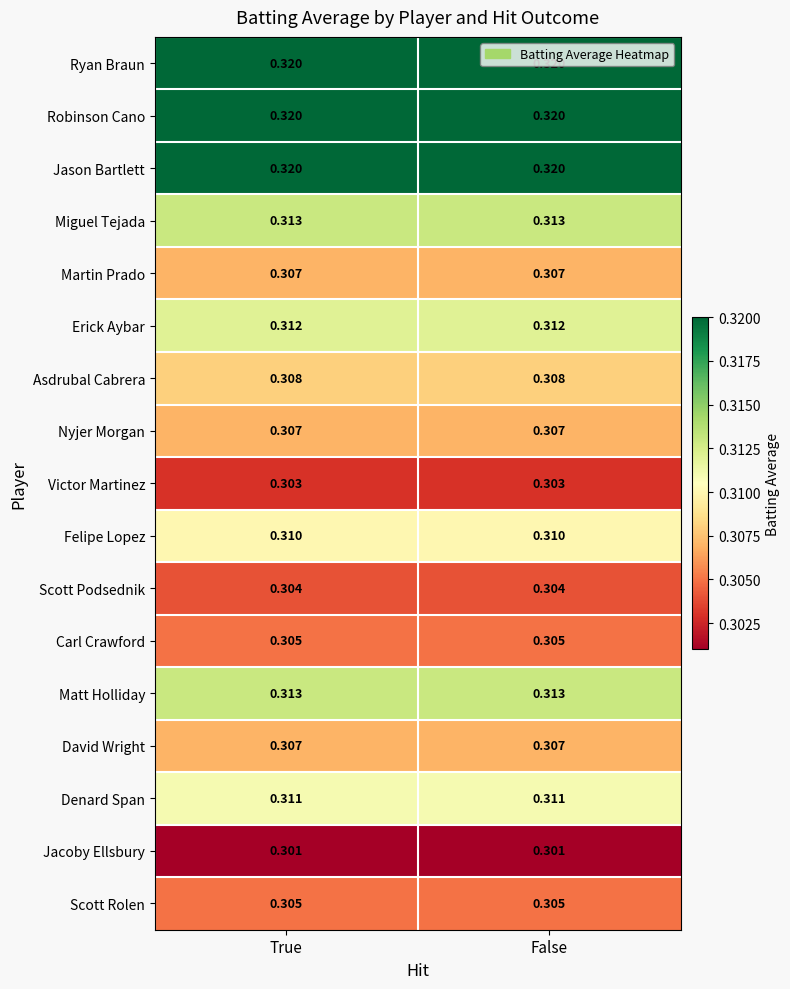

Is the value of Nyjer Morgan at False greater than the value of Victor Martinez at False?

Yes